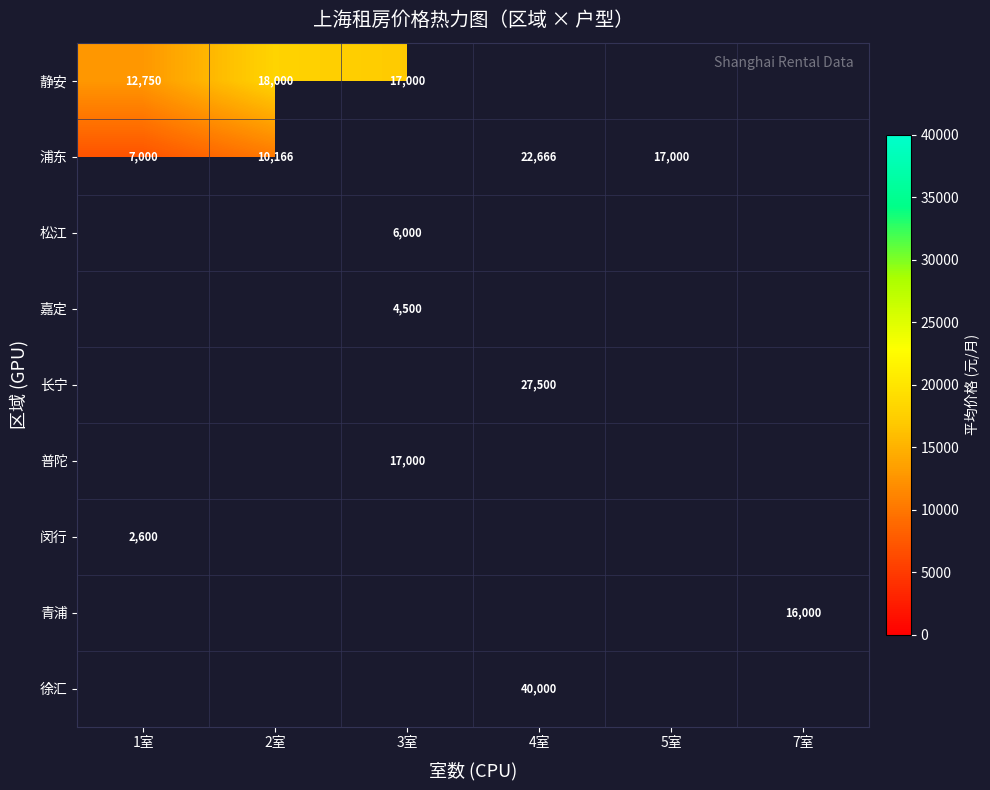

The 浦东 series shows 10166 at 2室. True or false?

True